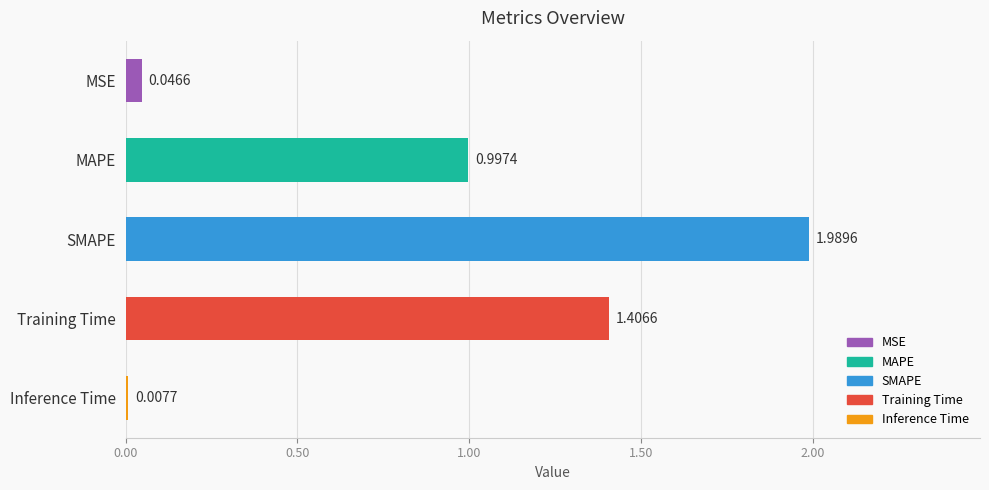

Are the bars grouped side by side (vs. stacked)?

No